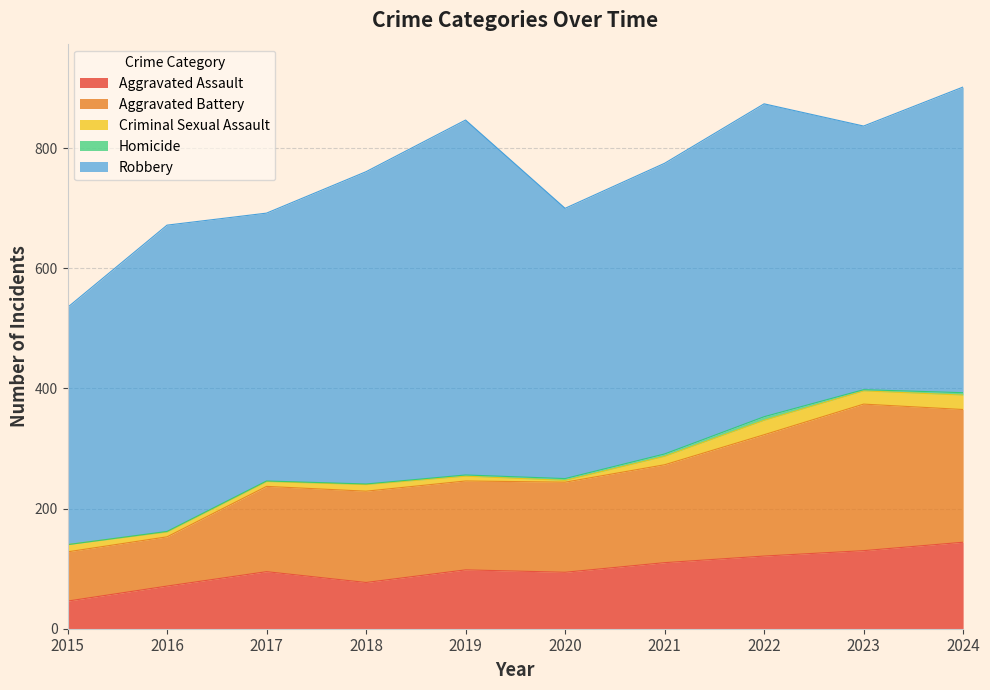

True or false: Criminal Sexual Assault and Homicide cross at least once.

False